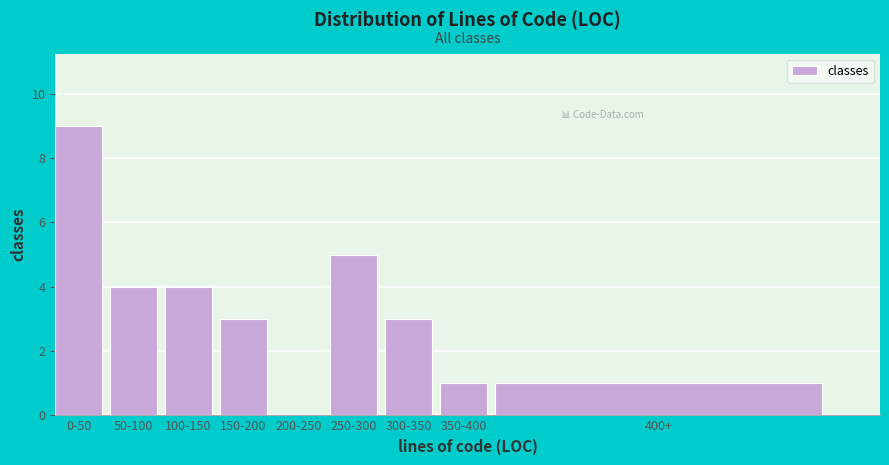

Reading left to right, list all the values displayed in this chart.

0-50=9	50-100=4	100-150=4	150-200=3	200-250=0	250-300=5	300-350=3	350-400=1	400+=1